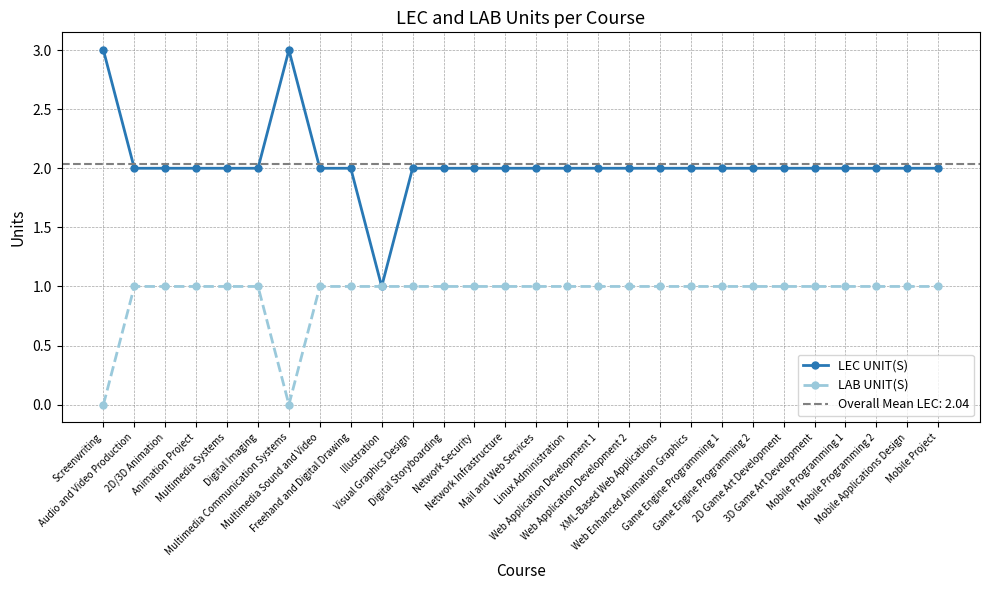

Does the chart have visible grid lines?

Yes